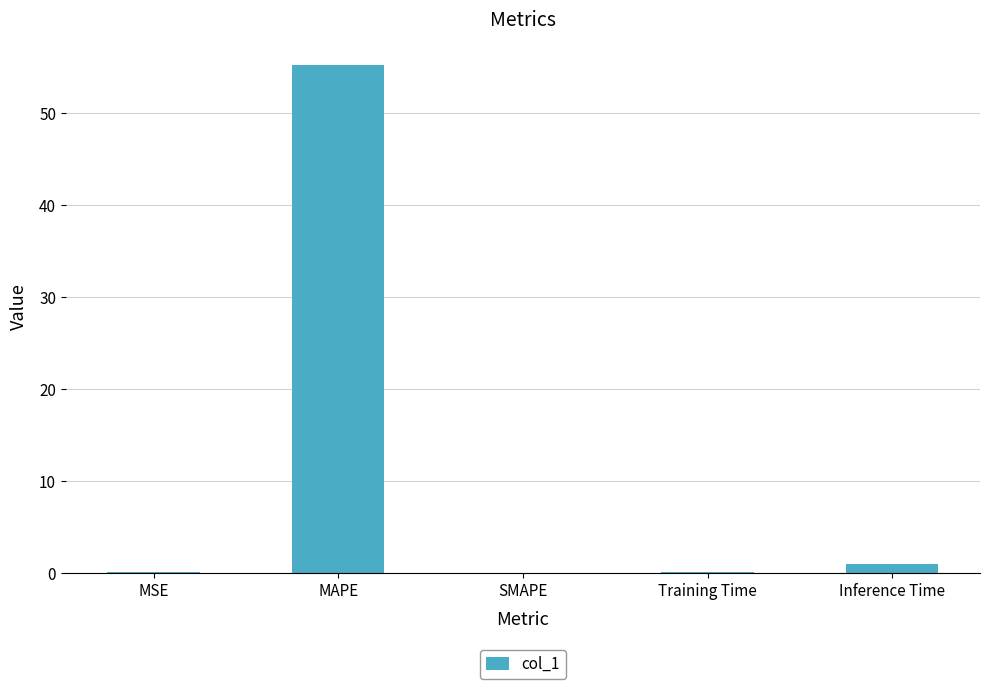

Is it true that the value at MAPE is 34.6?

False